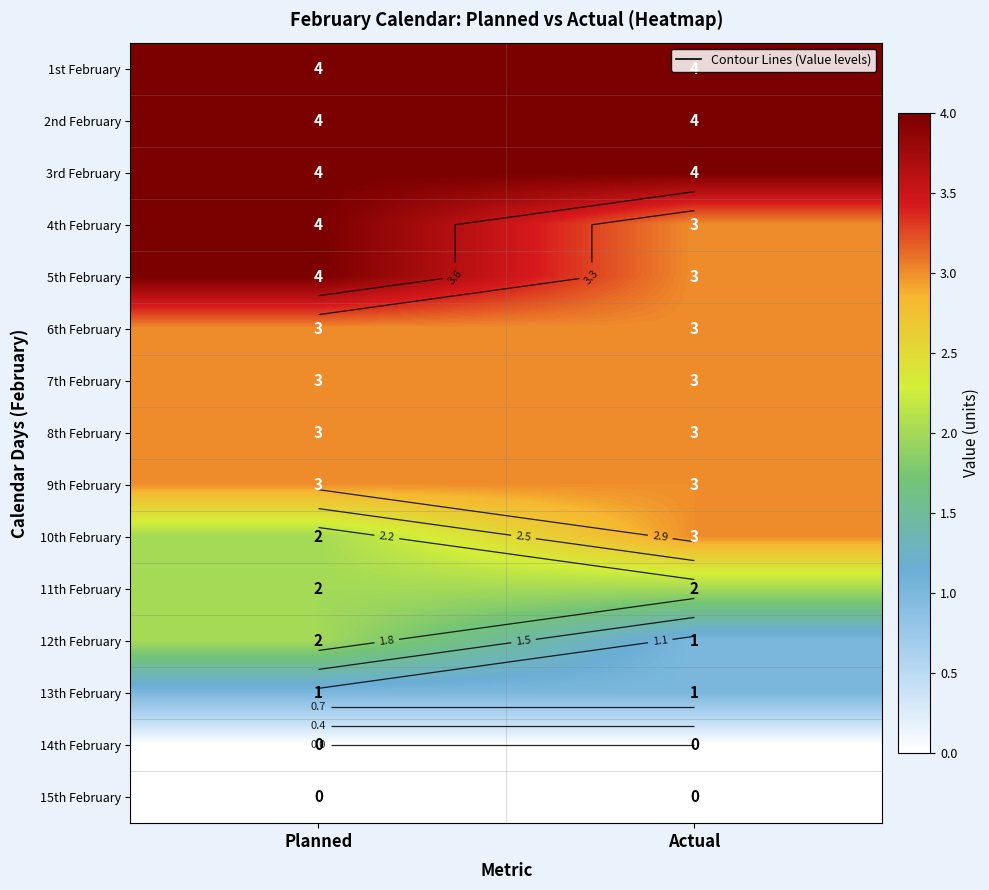

Between Actual and Planned, which is larger?

Actual